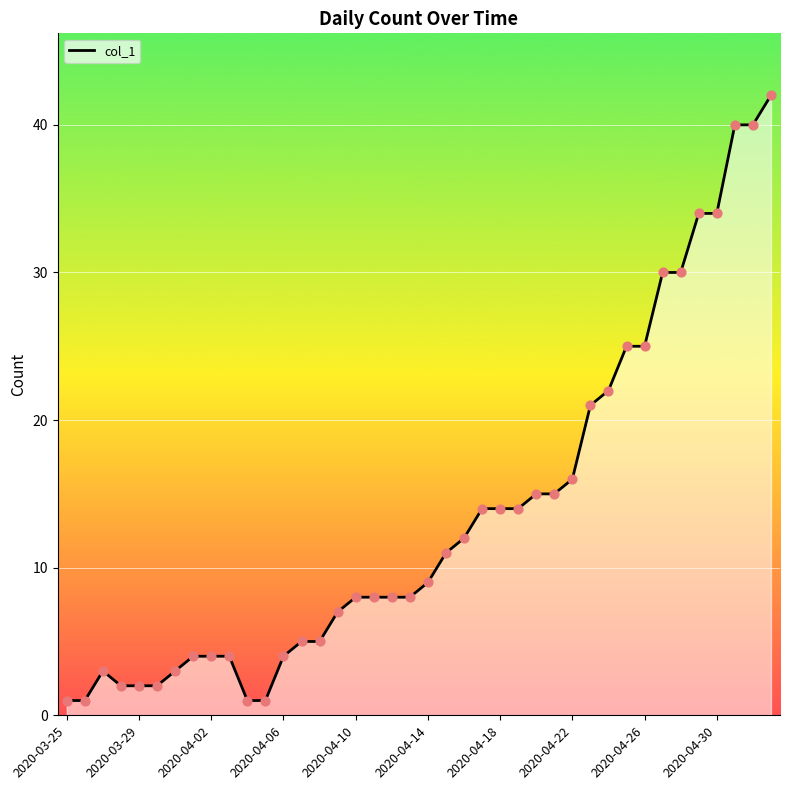

What is the maximum value shown in the chart?

42